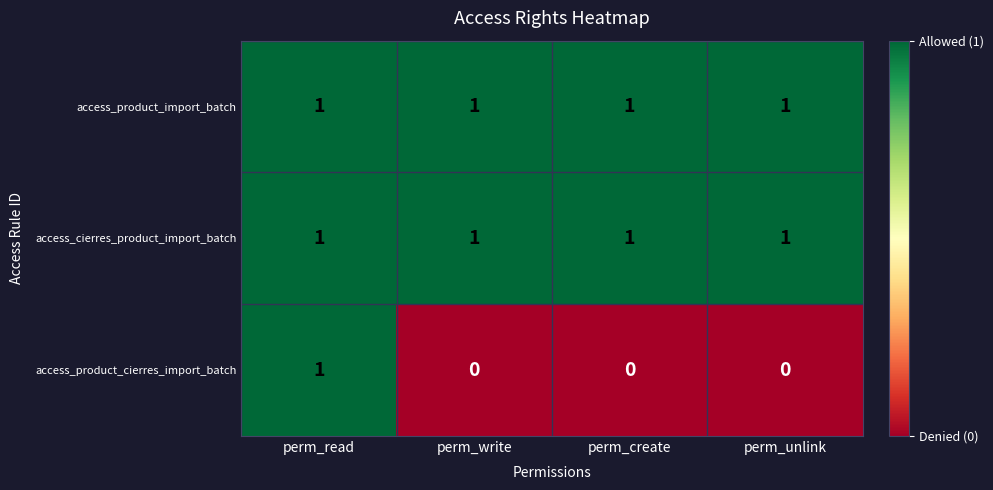

True or false: access_product_import_batch has a value of 2 at perm_create.

False